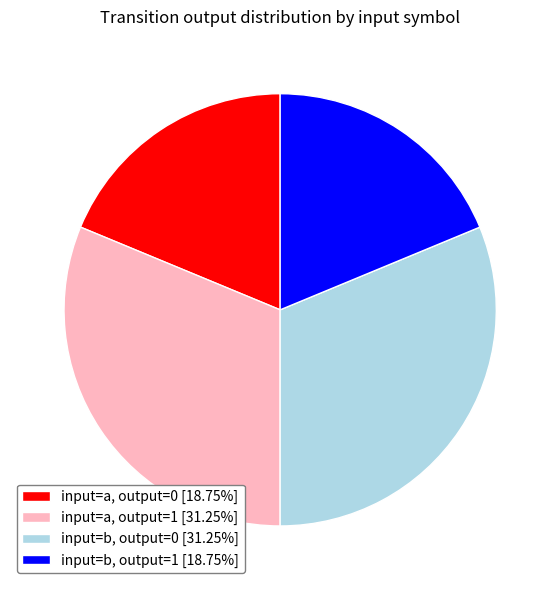

Count the number of slices in the pie.

4